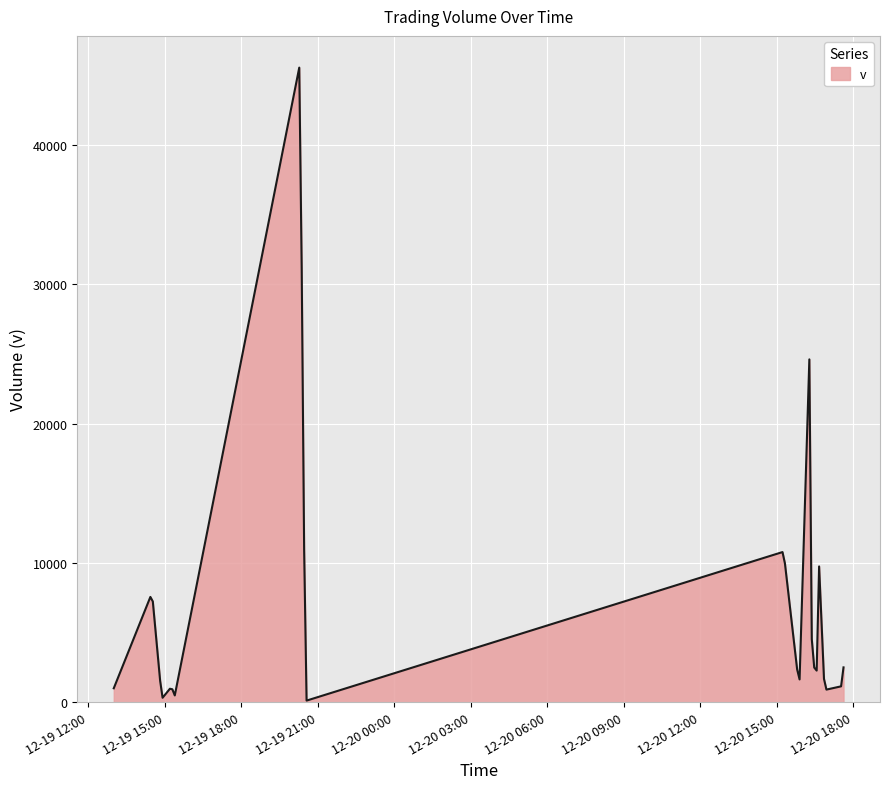

What is the difference between the maximum and minimum values?

45428.4